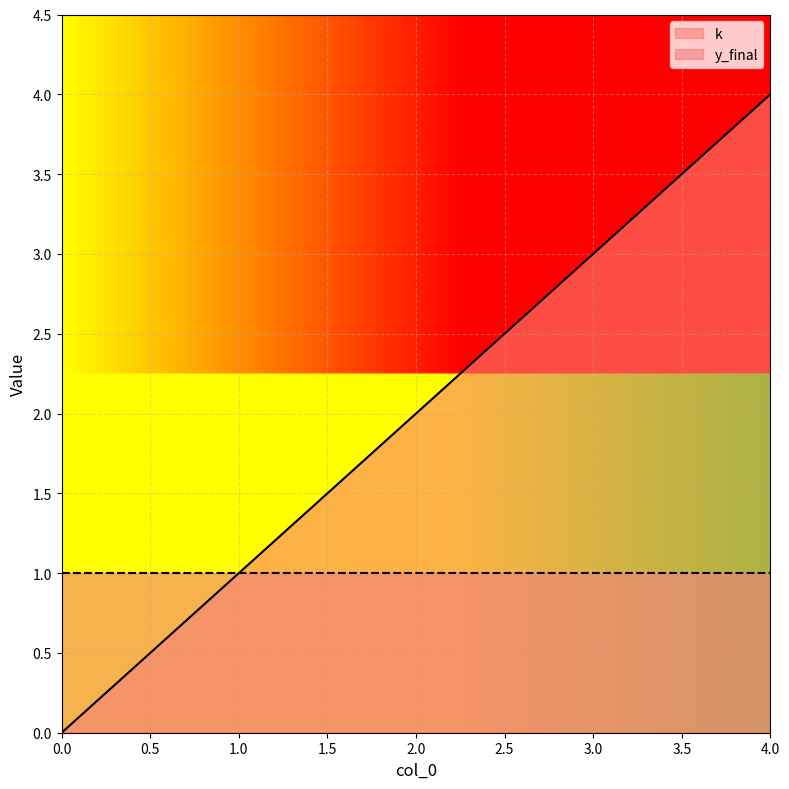

Reading left to right, extract all data points from this chart.

0	1	2	3	4